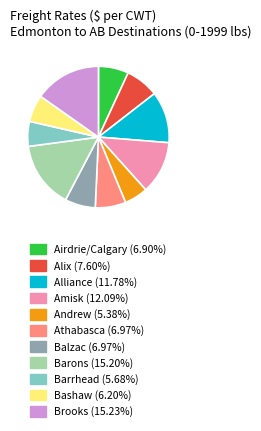

What is the ratio of the value at Airdrie/Calgary to the value at Balzac?

1.0